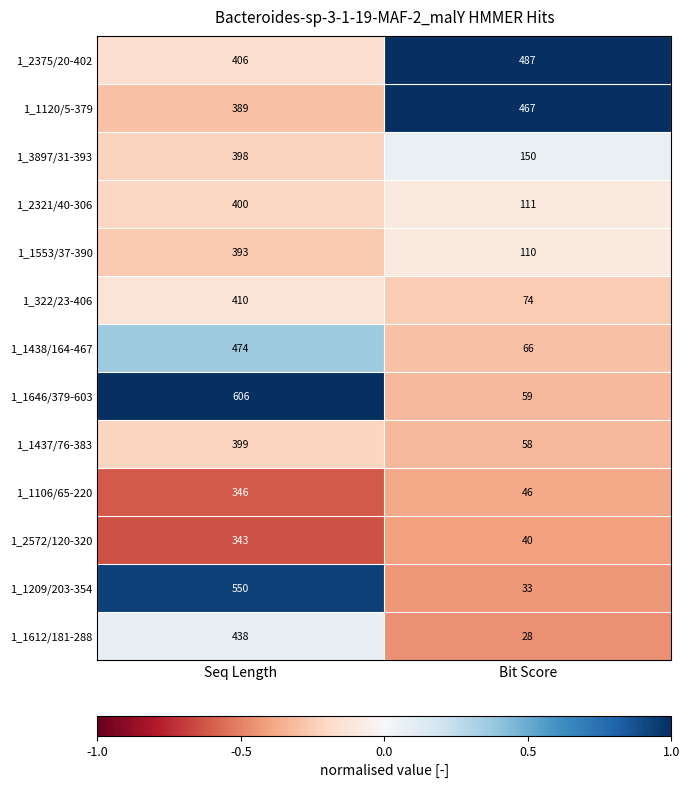

Rank the series at Bit Score from lowest to highest value.

1_1612/181-288, 1_1209/203-354, 1_2572/120-320, 1_1106/65-220, 1_1437/76-383, 1_1646/379-603, 1_1438/164-467, 1_322/23-406, 1_1553/37-390, 1_2321/40-306, 1_3897/31-393, 1_1120/5-379, 1_2375/20-402